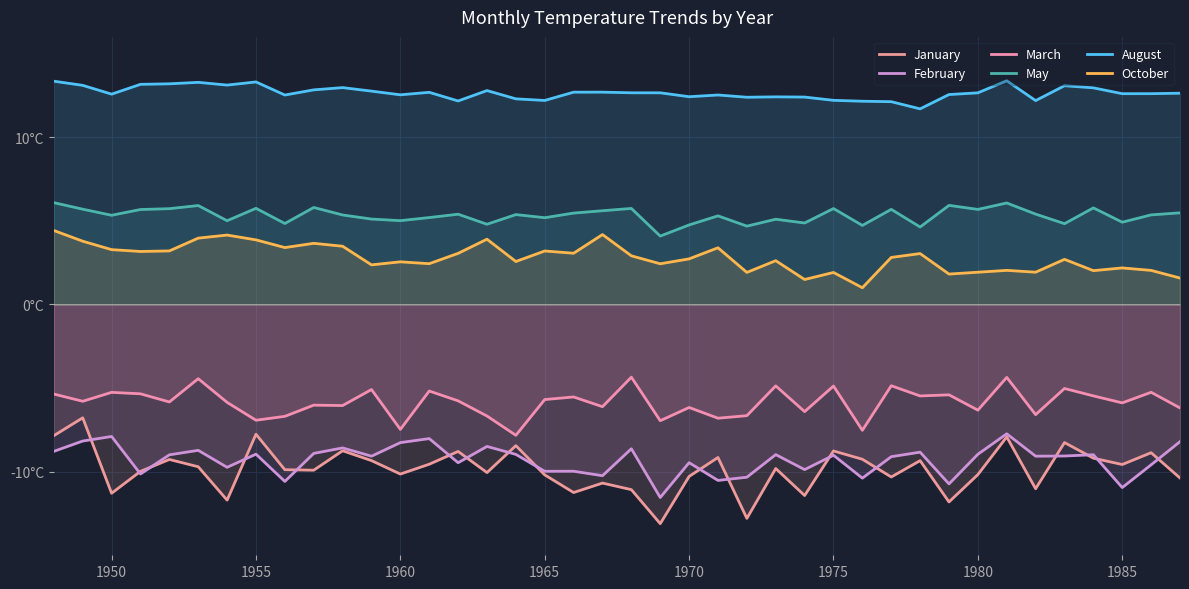

True or false: August has a value of 17.8 at 34.

False